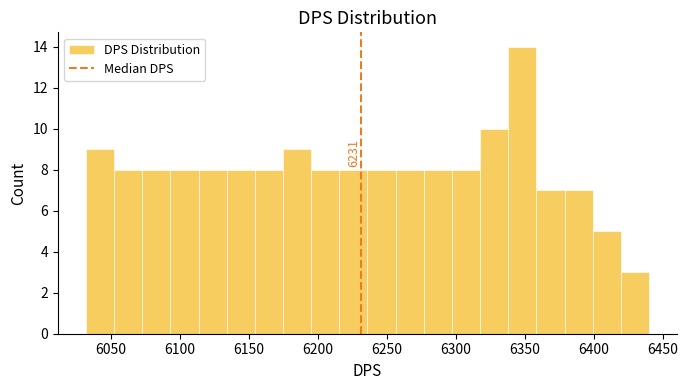

Which range on the x-axis has the tallest bar?

6340 to 6360